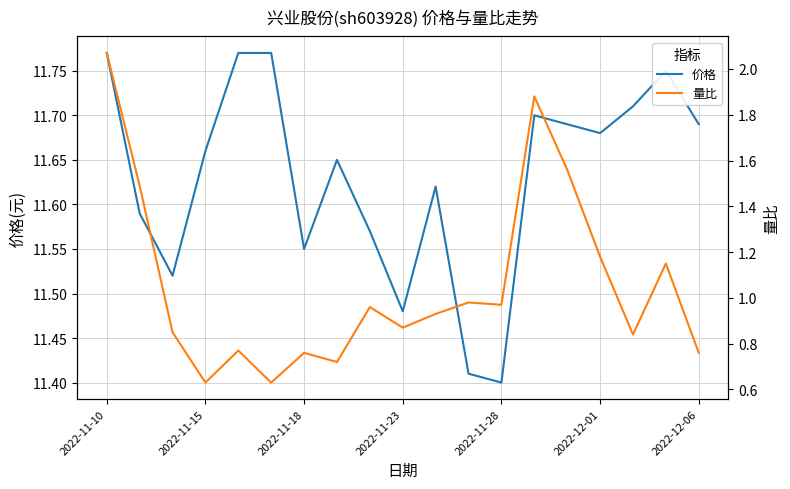

What is the sum of the 量比 values at 14 and 17?

2.7